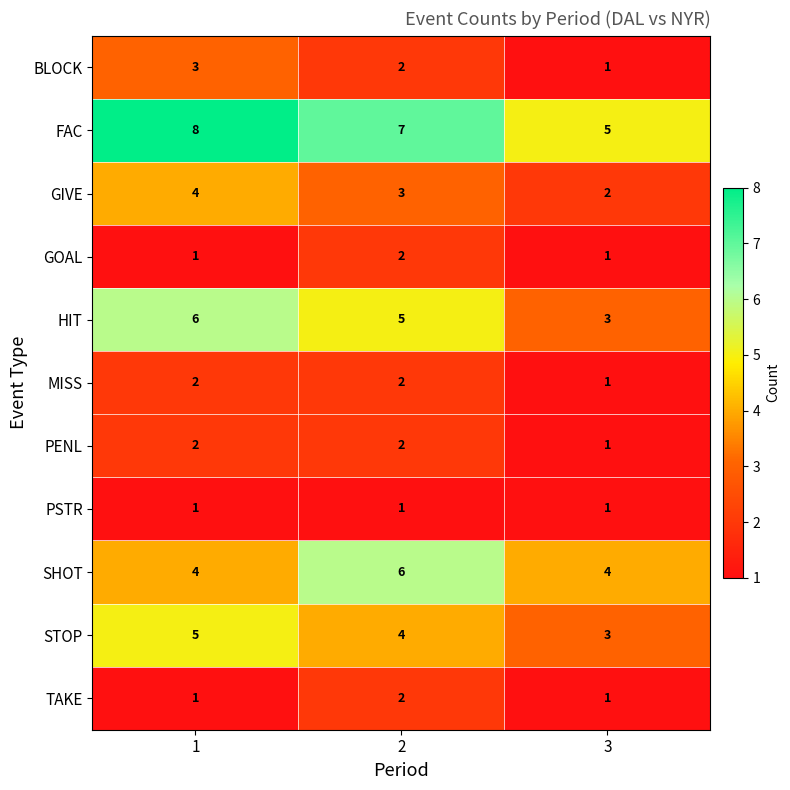

How many data points in TAKE are above 1?

1